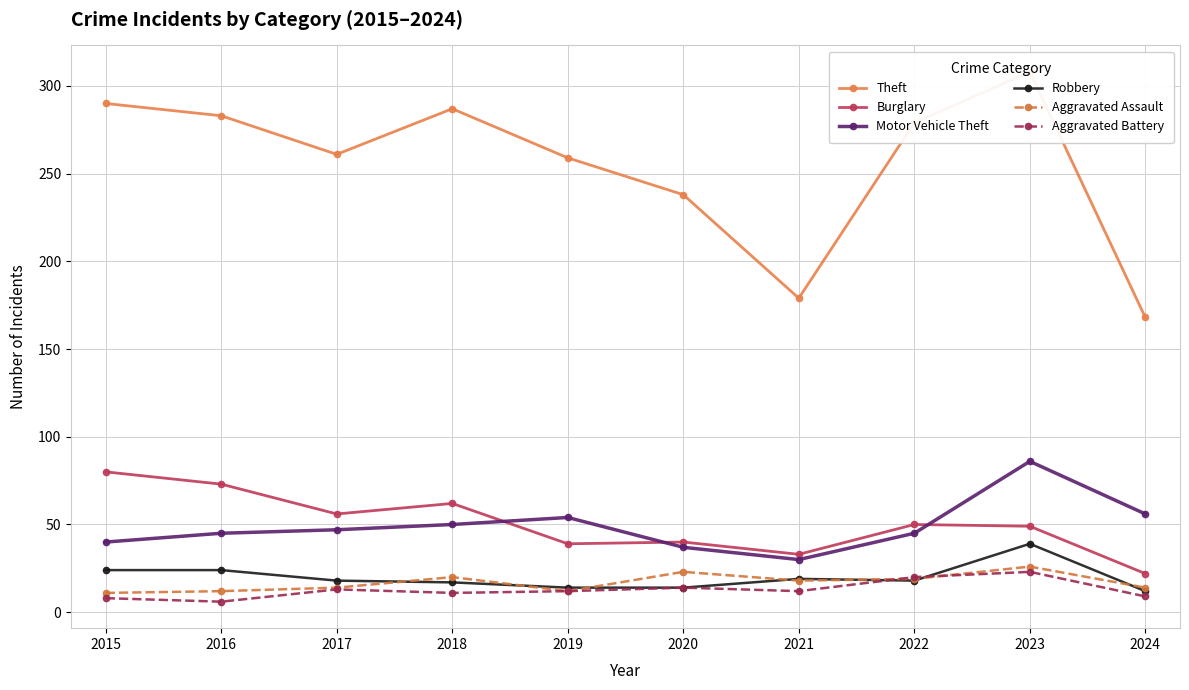

Which series has the largest total across all categories?

Theft